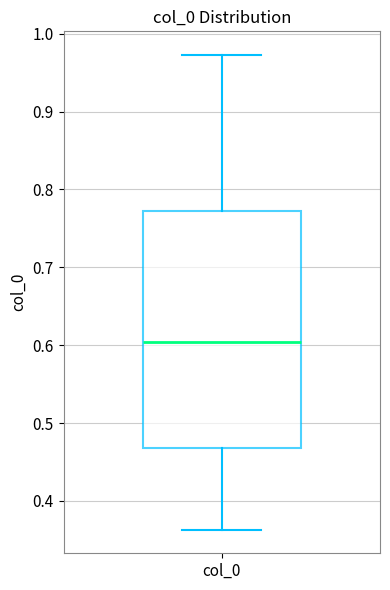

Where does the lower whisker of the box for col_0 end on the y-axis? The values are not printed on the chart, so give them approximately, as read against the axis.

0.36